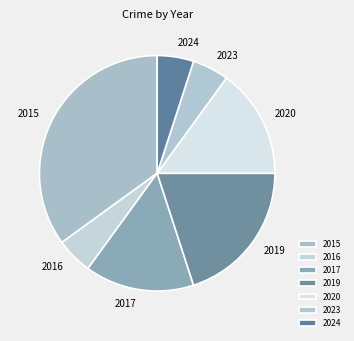

What is the largest slice in the pie chart?

2015